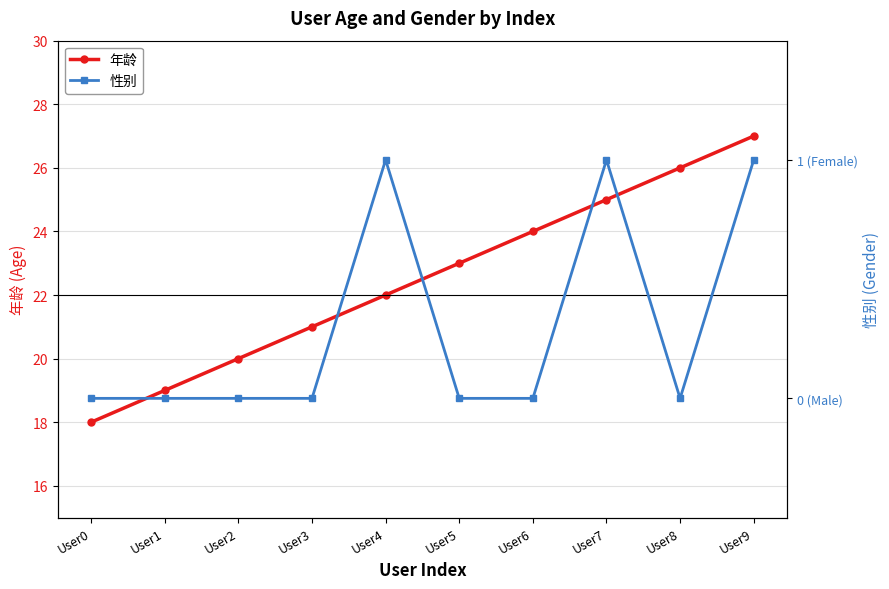

Count the number of data series in this chart.

2